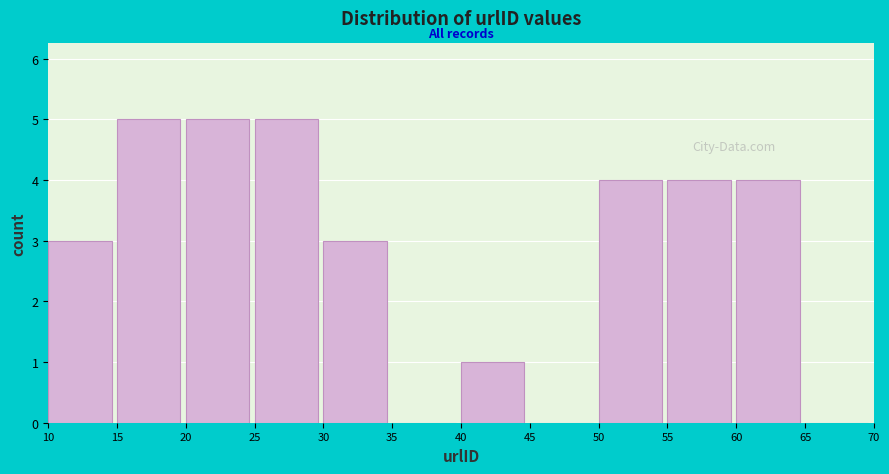

Reading left to right, list every bar in this chart as the range it spans on the x-axis followed by its height. The values are not printed on the chart, so give them approximately, as read against the axis.

10 to 15: 3
15 to 20: 5
20 to 25: 5
25 to 30: 5
30 to 35: 3
35 to 40: 0
40 to 45: 1
45 to 50: 0
50 to 55: 4
55 to 60: 4
60 to 65: 4
65 to 70: 0